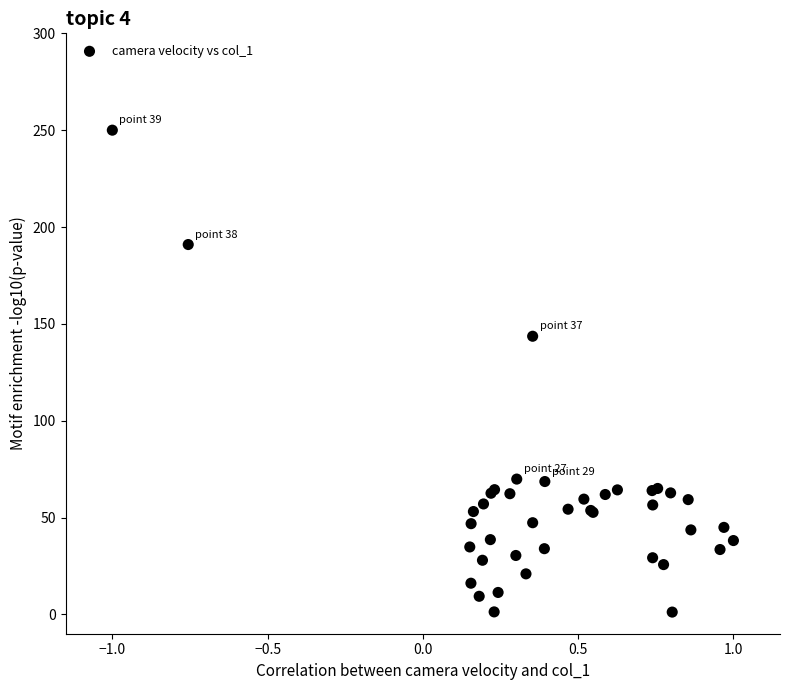

What Y value in the scatter plot is closest to 125?

143.6